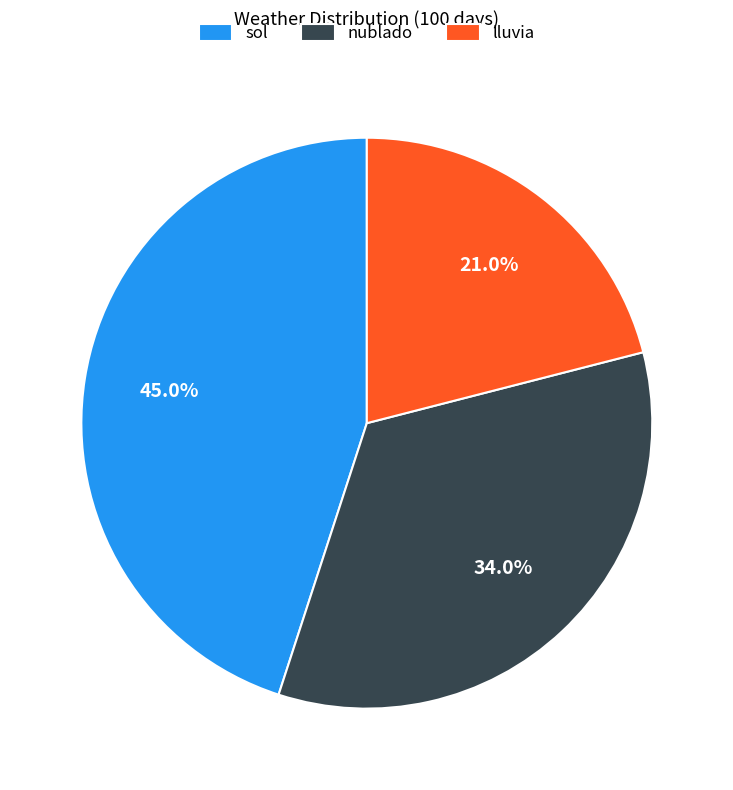

What is the total percentage of lluvia and sol?

66.0%